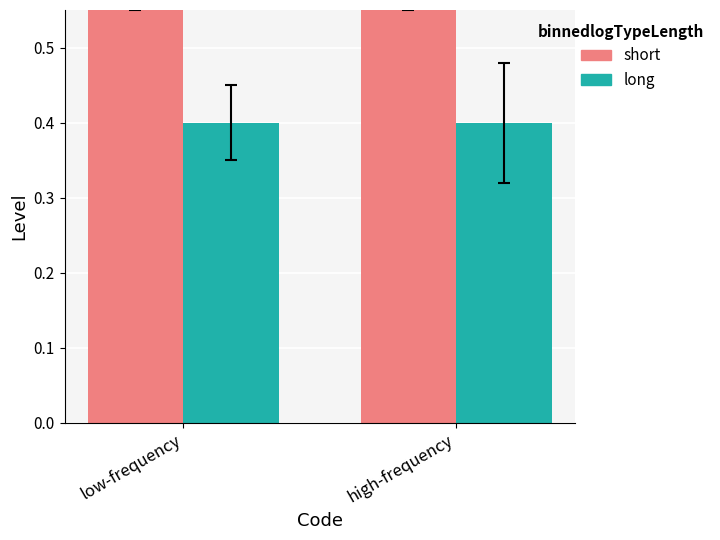

Is it true that short equals 1.0 at low-frequency?

False